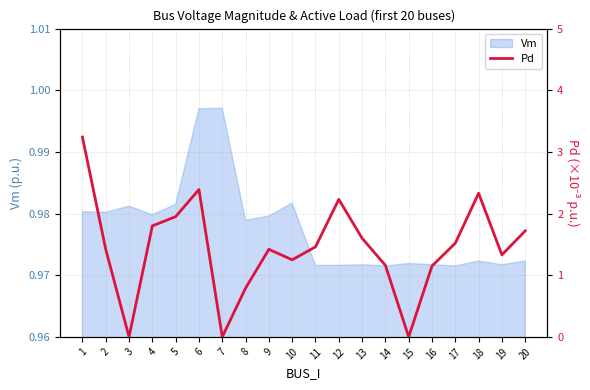

How many lines are shown in the chart?

1